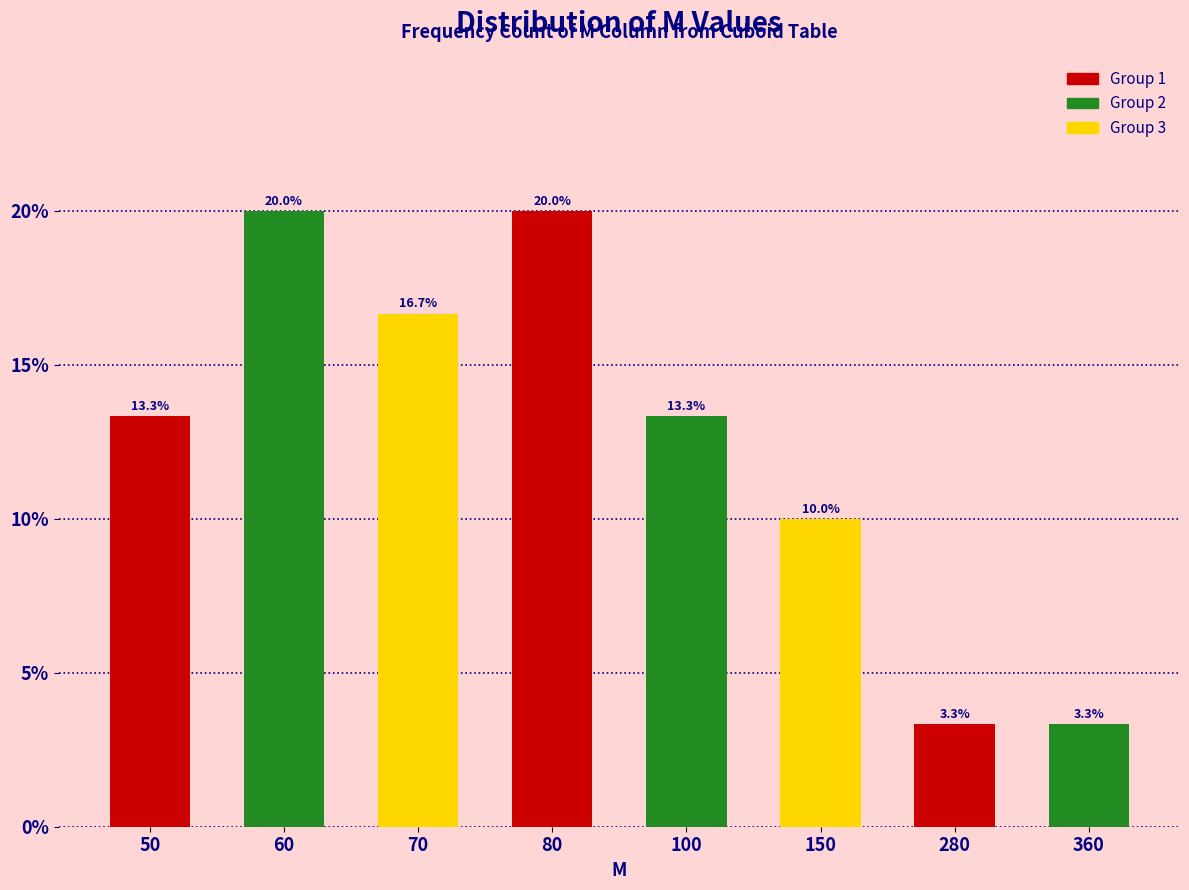

Reading left to right, extract all data points from this chart.

50=13.3	60=20.0	70=16.7	80=20.0	100=13.3	150=10.0	280=3.3	360=3.3